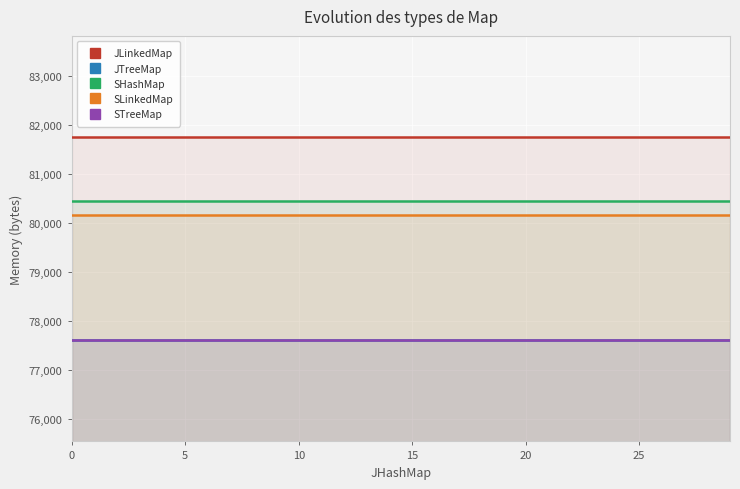

True or false: SLinkedMap and SHashMap intersect in this chart.

False